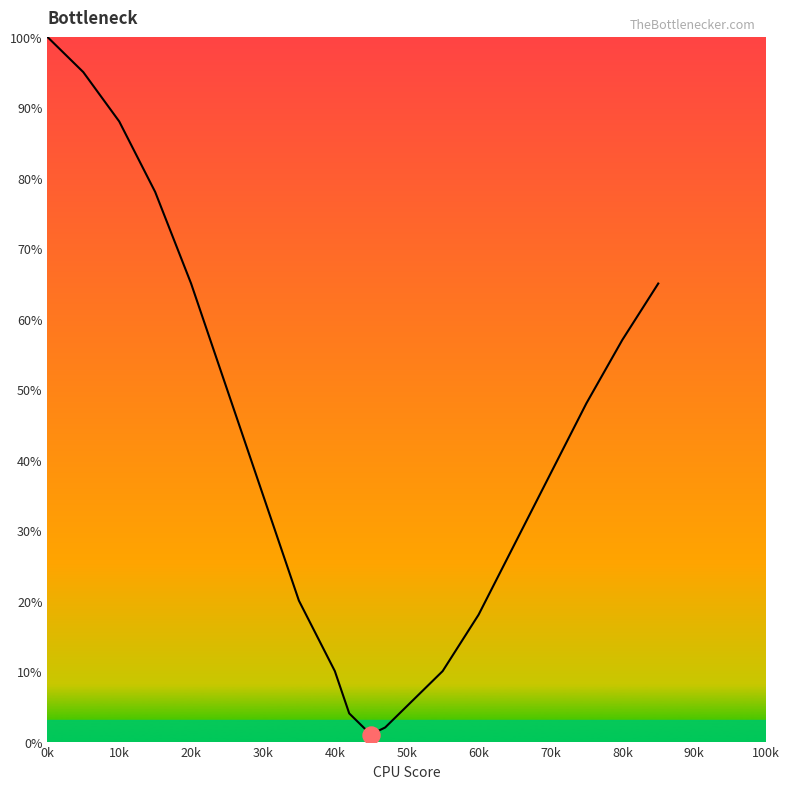

What is the greatest value displayed?

100